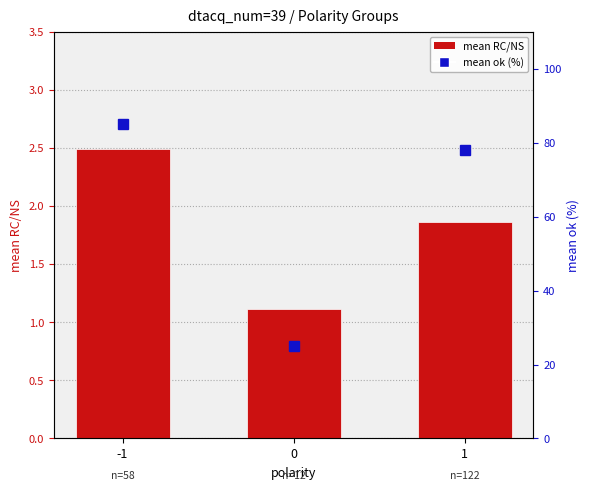

List the labels in order of value, smallest first.

0, 1, -1